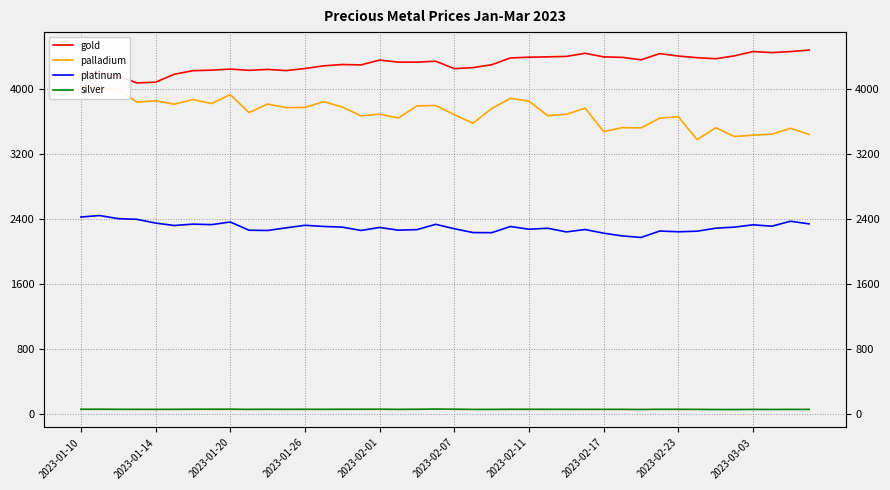

Which series has the largest range (max minus min)?

palladium